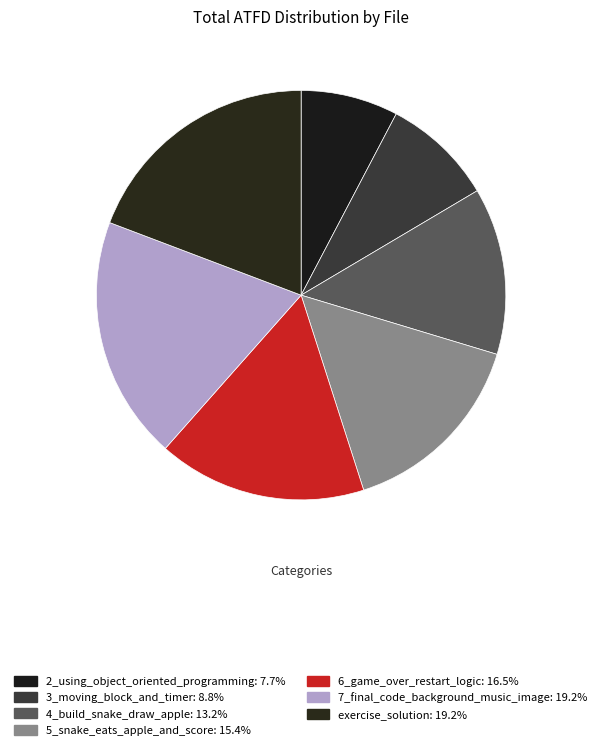

How many slices are in this pie chart?

7